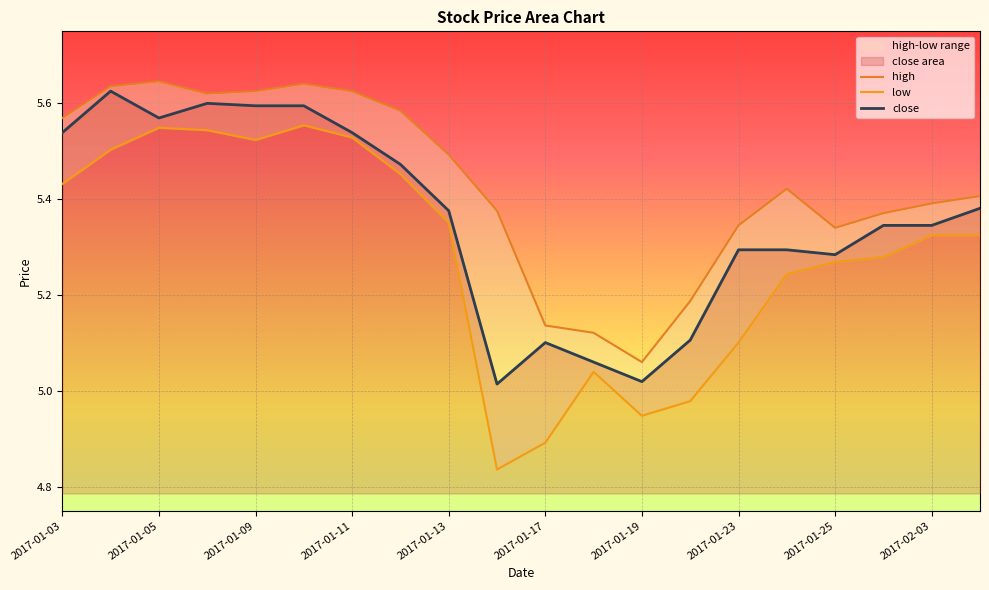

Is the value of high at 2017-01-25 greater than the value of close at 2017-01-11?

No